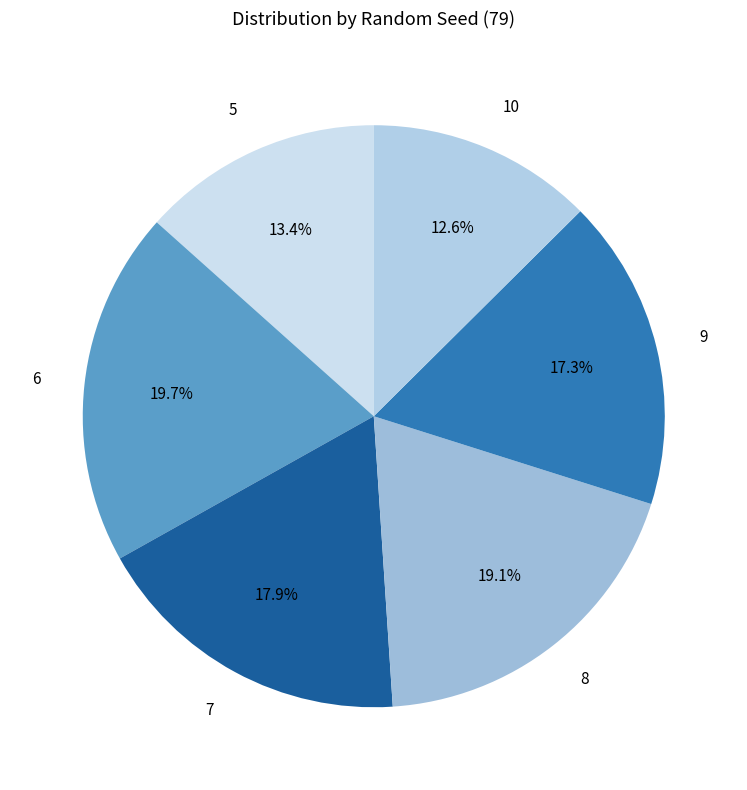

What is the smallest slice in the pie chart?

10